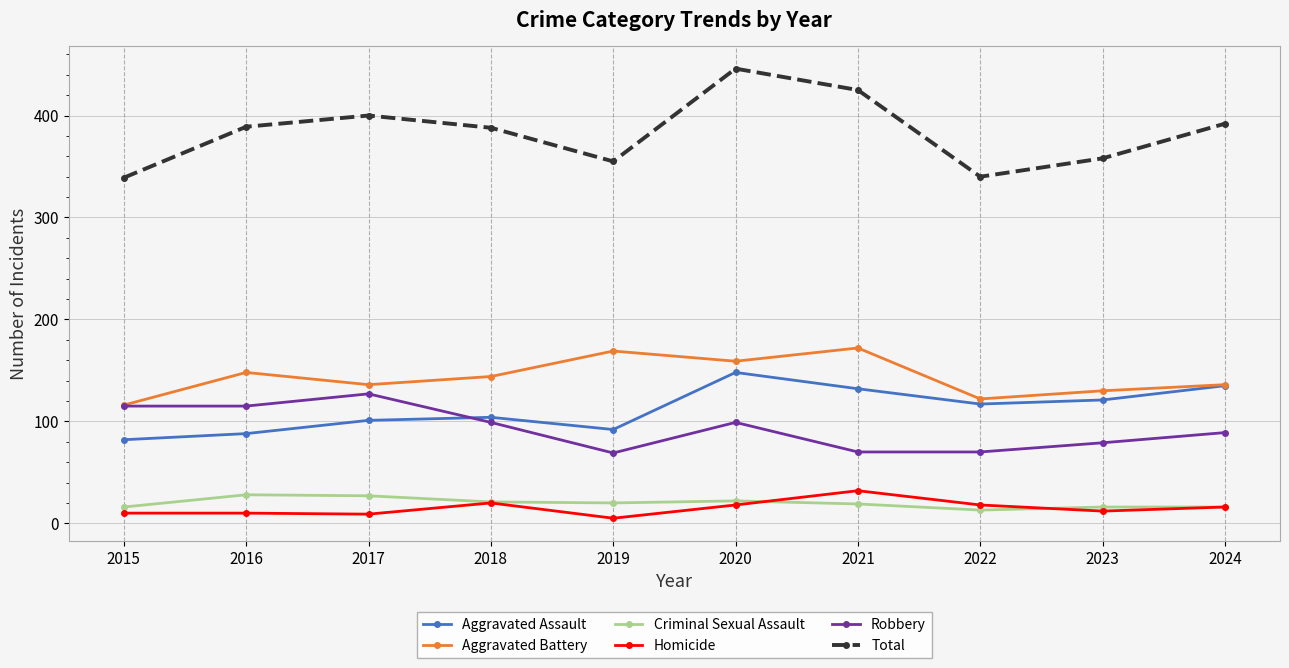

What is the spread (max minus min) of values at 2021?

406